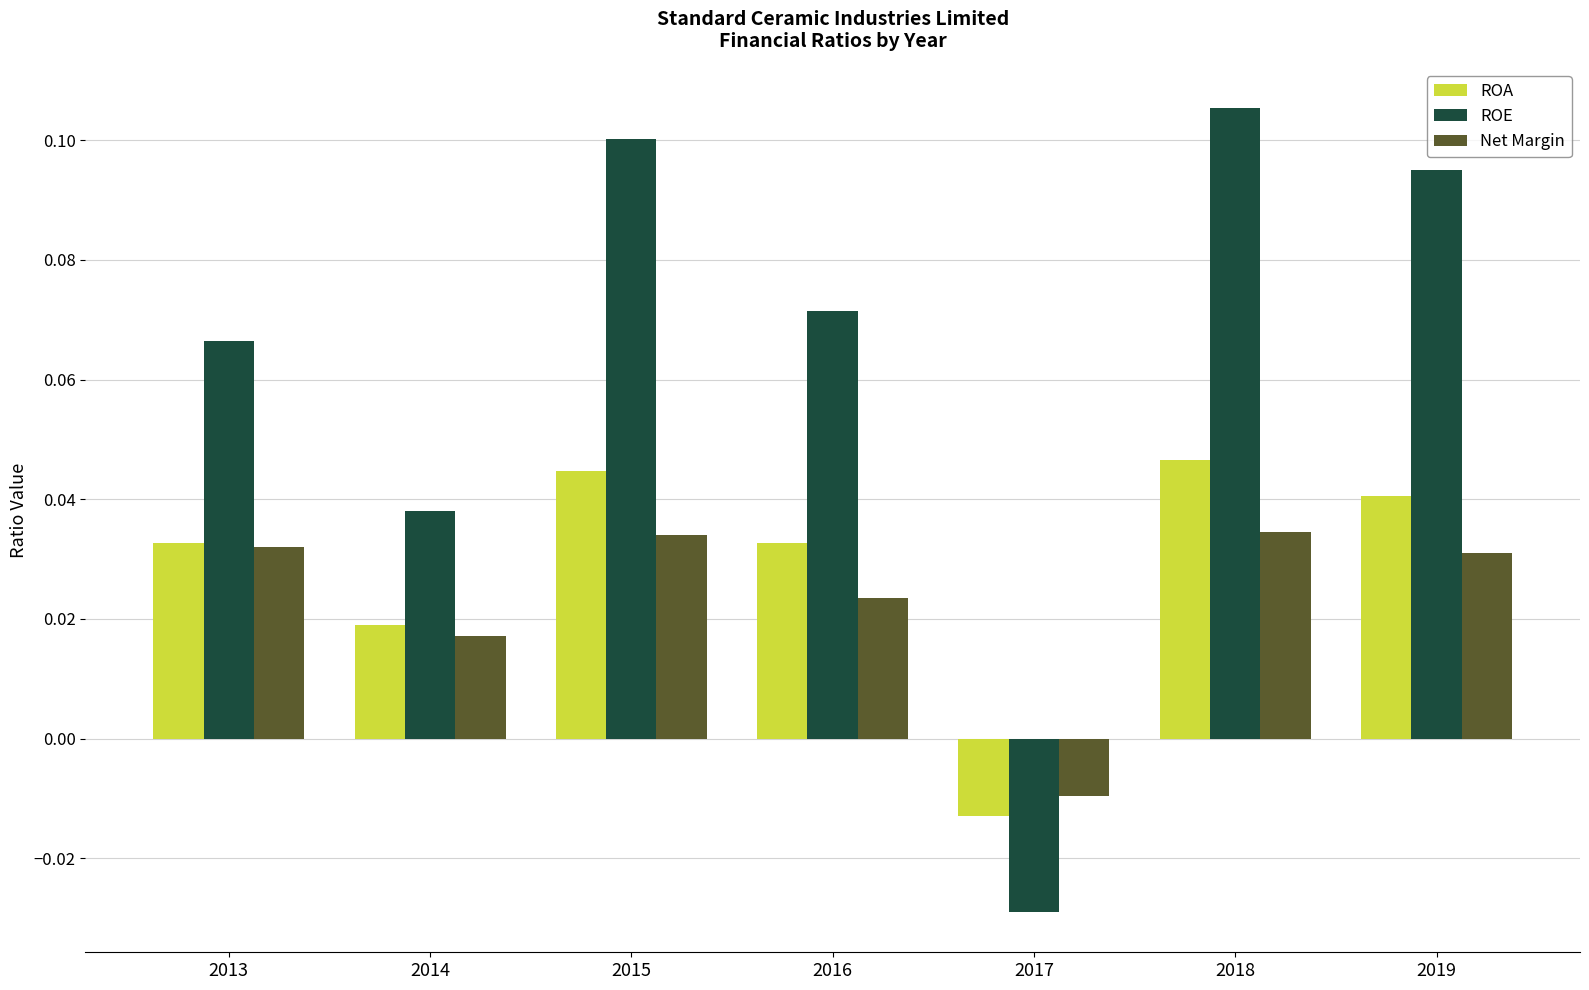

Which label corresponds to the largest value in the chart?

2018